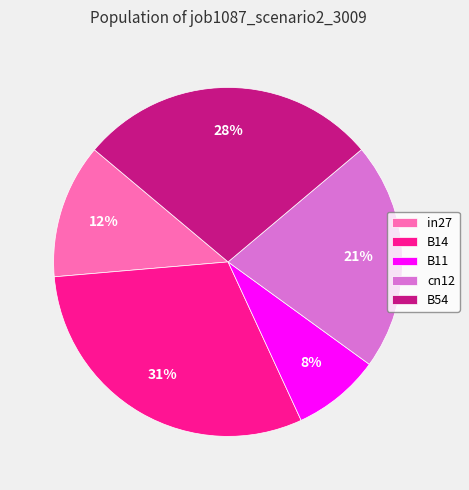

Which slice is the largest?

B14